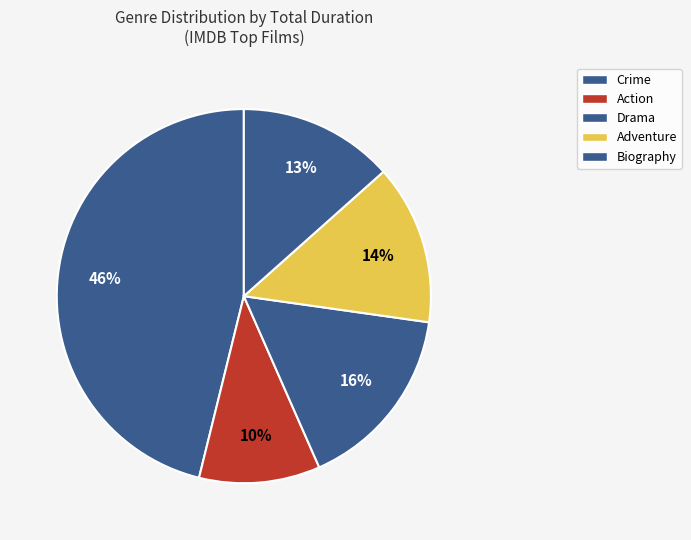

To the nearest percent, what percentage of the pie is Adventure?

14%